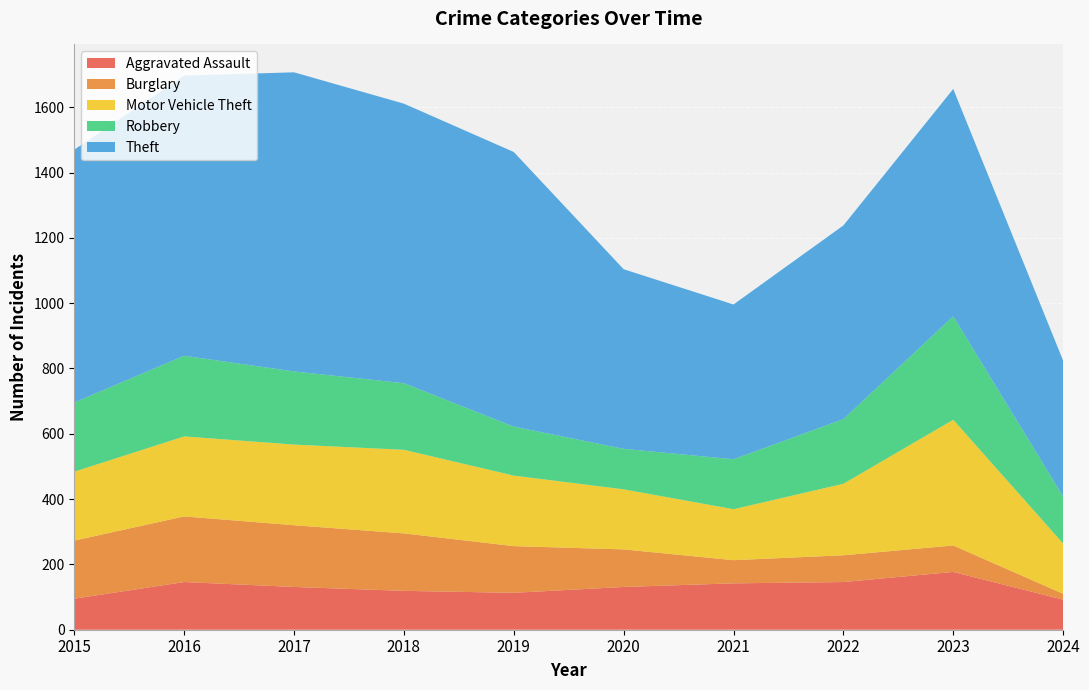

Reading left to right, list all the values displayed in this chart.

Aggravated Assault: 95	146	131	119	113	131	142	146	177	92
Burglary: 178	201	189	176	143	115	71	82	81	18
Motor Vehicle Theft: 211	245	247	256	216	184	156	219	385	154
Robbery: 212	247	224	204	150	124	153	198	317	144
Theft: 774	858	916	856	841	550	474	593	696	416